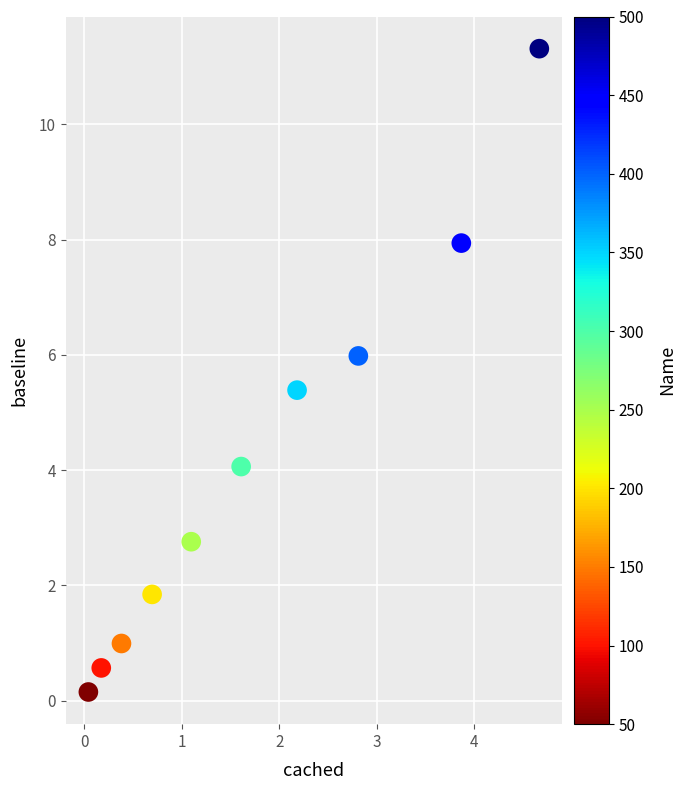

What Y value in the scatter plot is closest to 5?

5.4